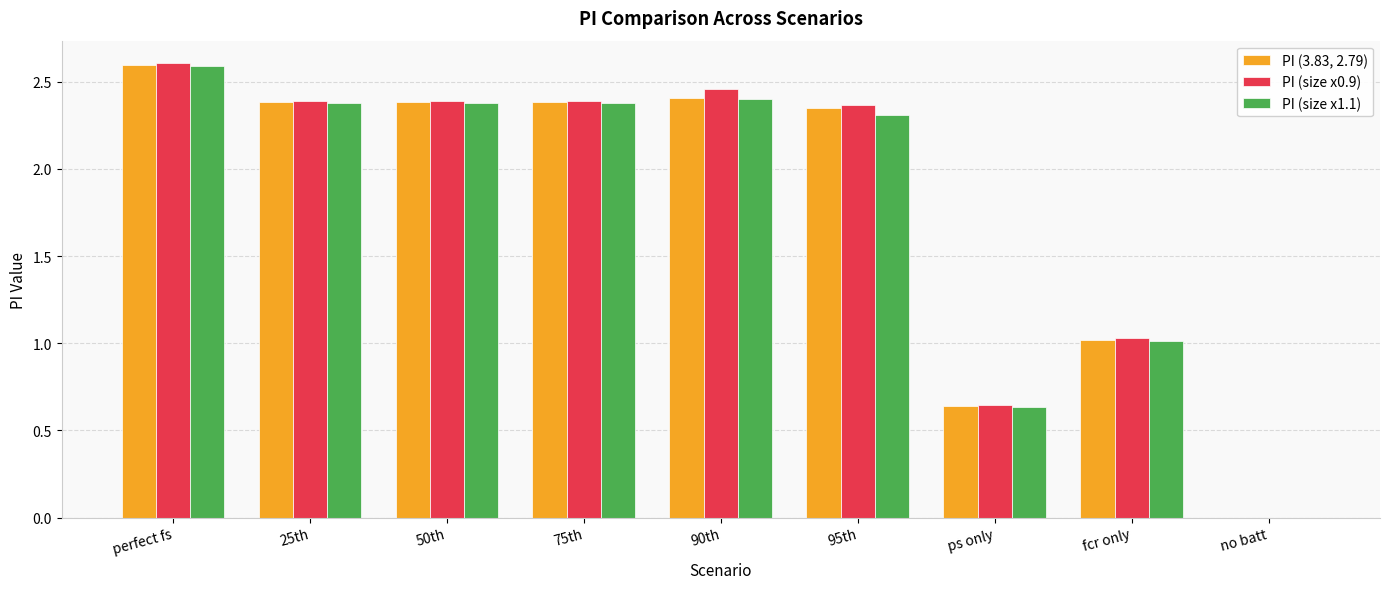

At which category is the sum across all series the highest?

perfect fs